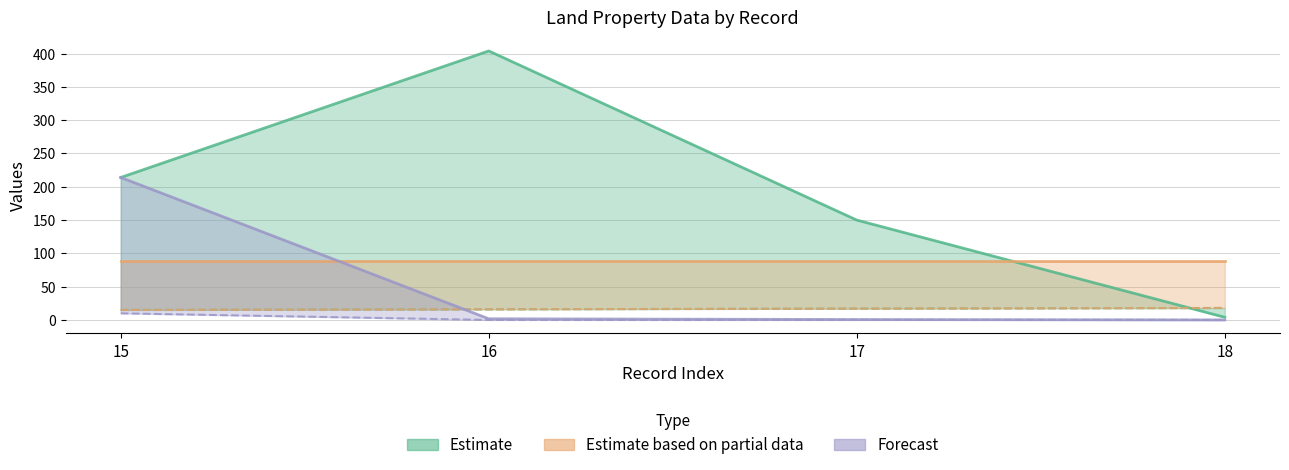

Rank the categories by area value from highest to lowest.

16, 15, 17, 18